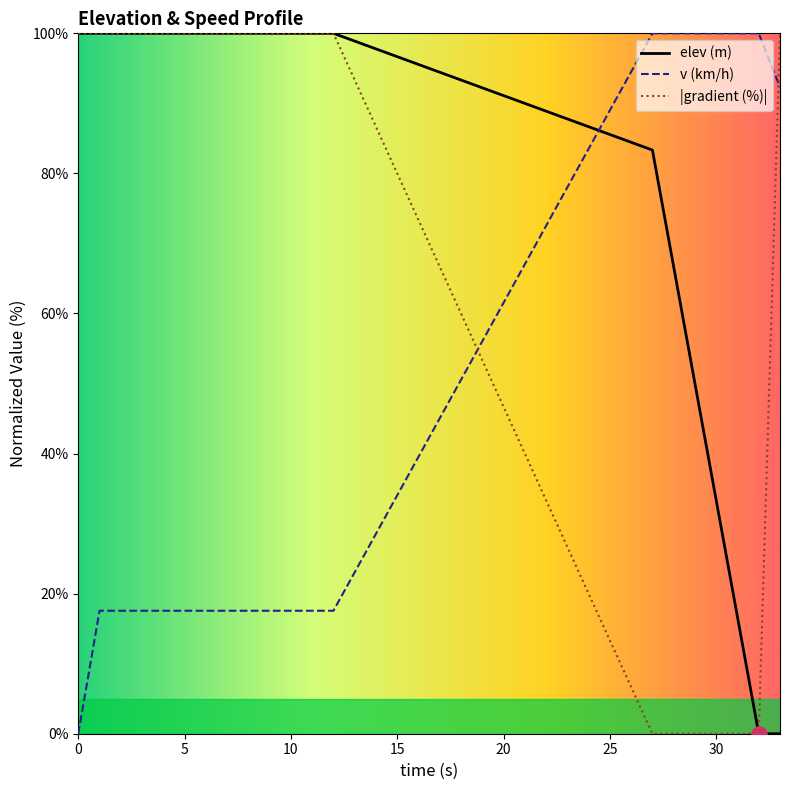

At which category is the sum across all series the highest?

10